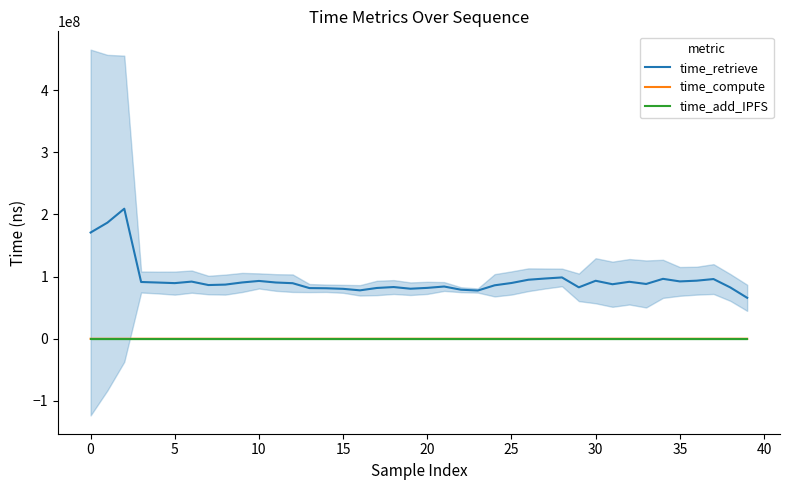

What is the minimum value for time_retrieve?

65926842.2